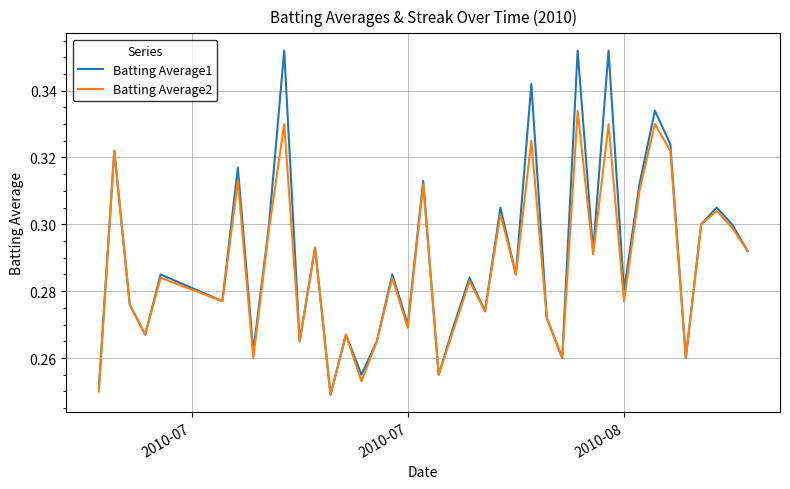

Rank the series by their maximum value, from lowest to highest.

Batting Average2, Batting Average1